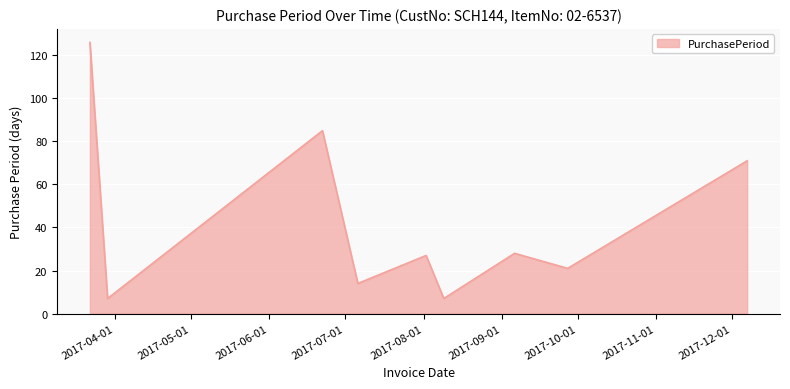

What is the smallest value displayed?

7